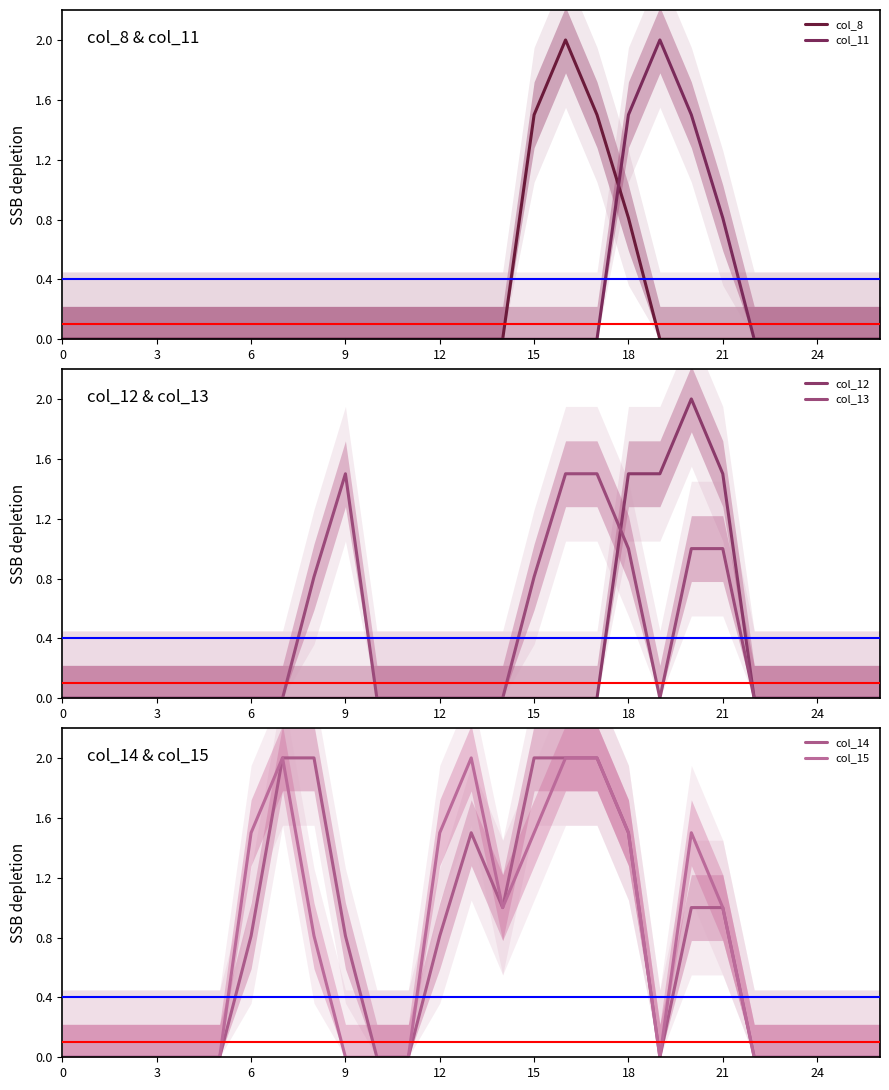

What is the maximum value shown in the chart?

2.0